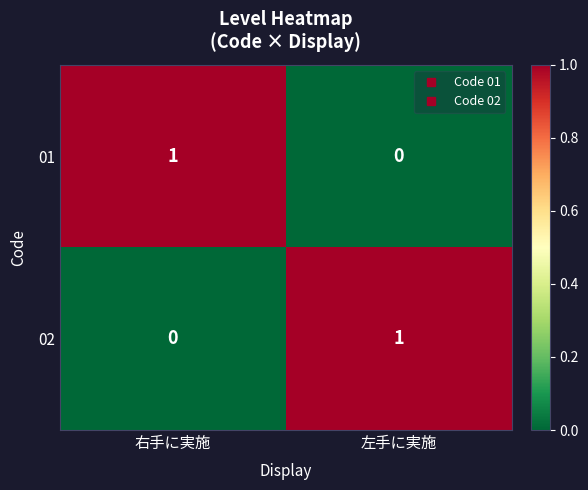

How many data points does each series have?

2